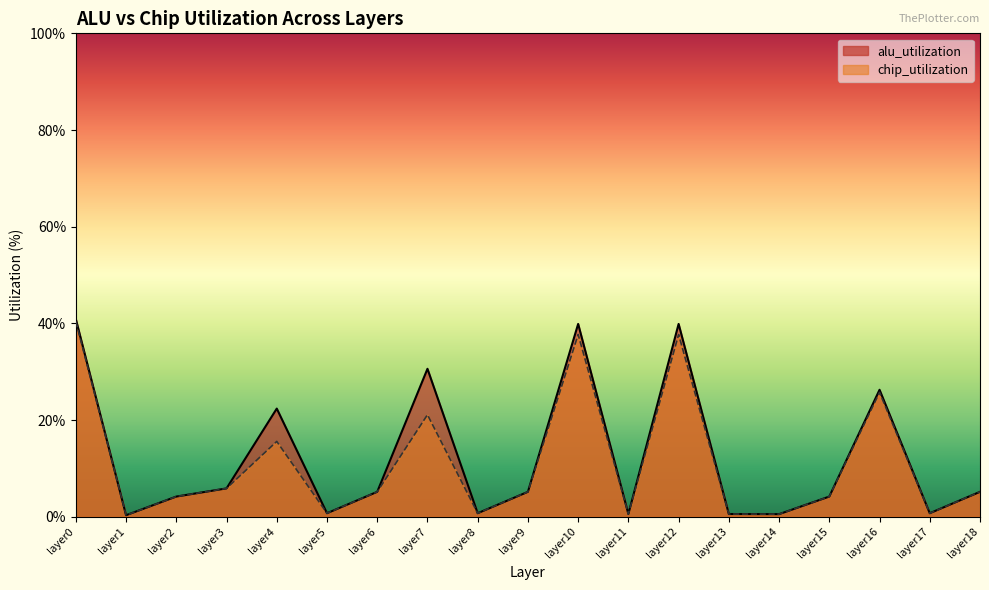

Does the chart display data point markers on the line(s)?

No